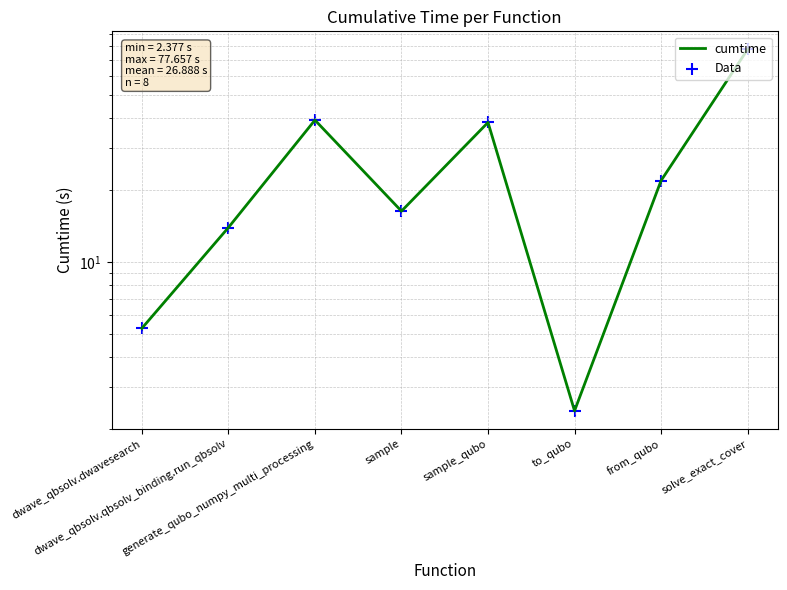

Which series has the widest spread of Y values?

cumtime